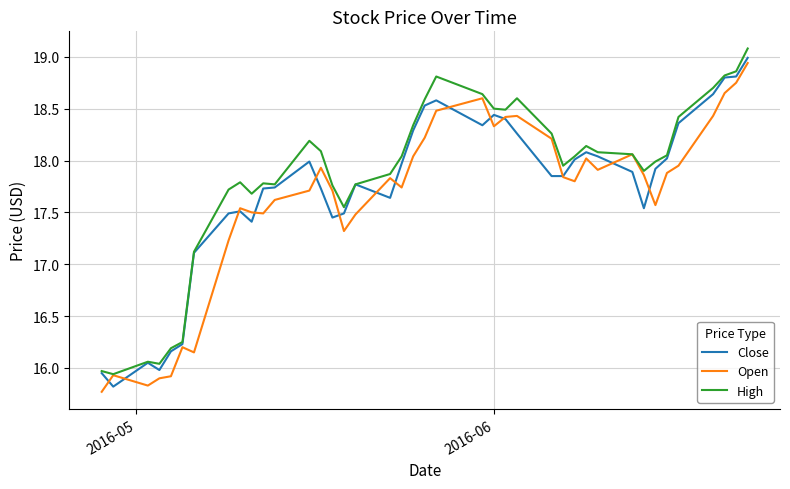

What is the highest value of the High series?

19.1